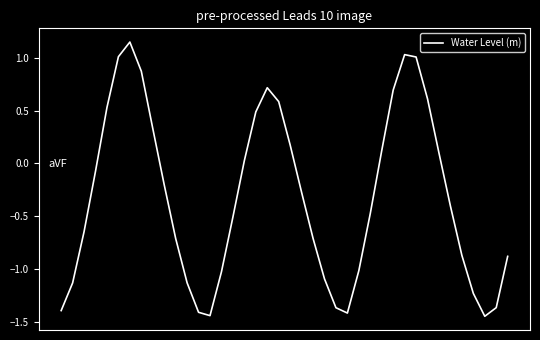

How many series are shown in this chart?

1